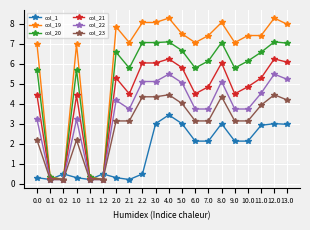

True or false: col_1 and col_23 intersect in this chart.

True